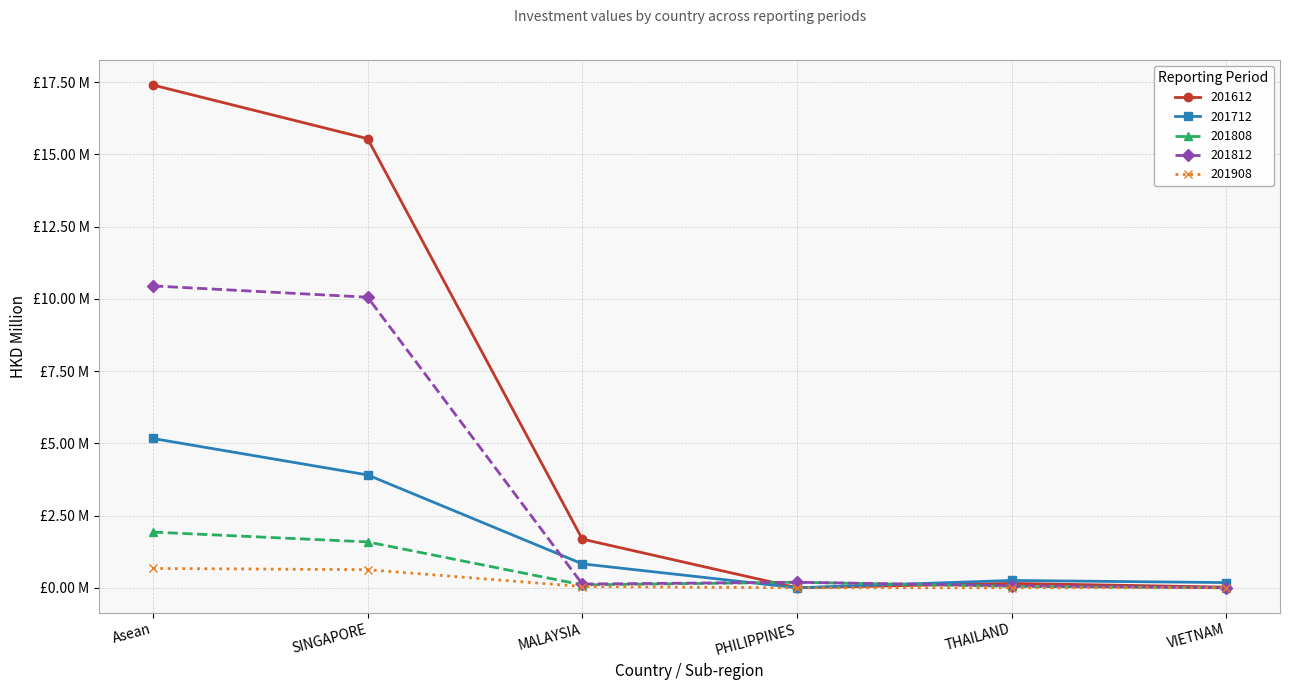

What is the sum of the 201812 values at THAILAND and PHILIPPINES?

0.3